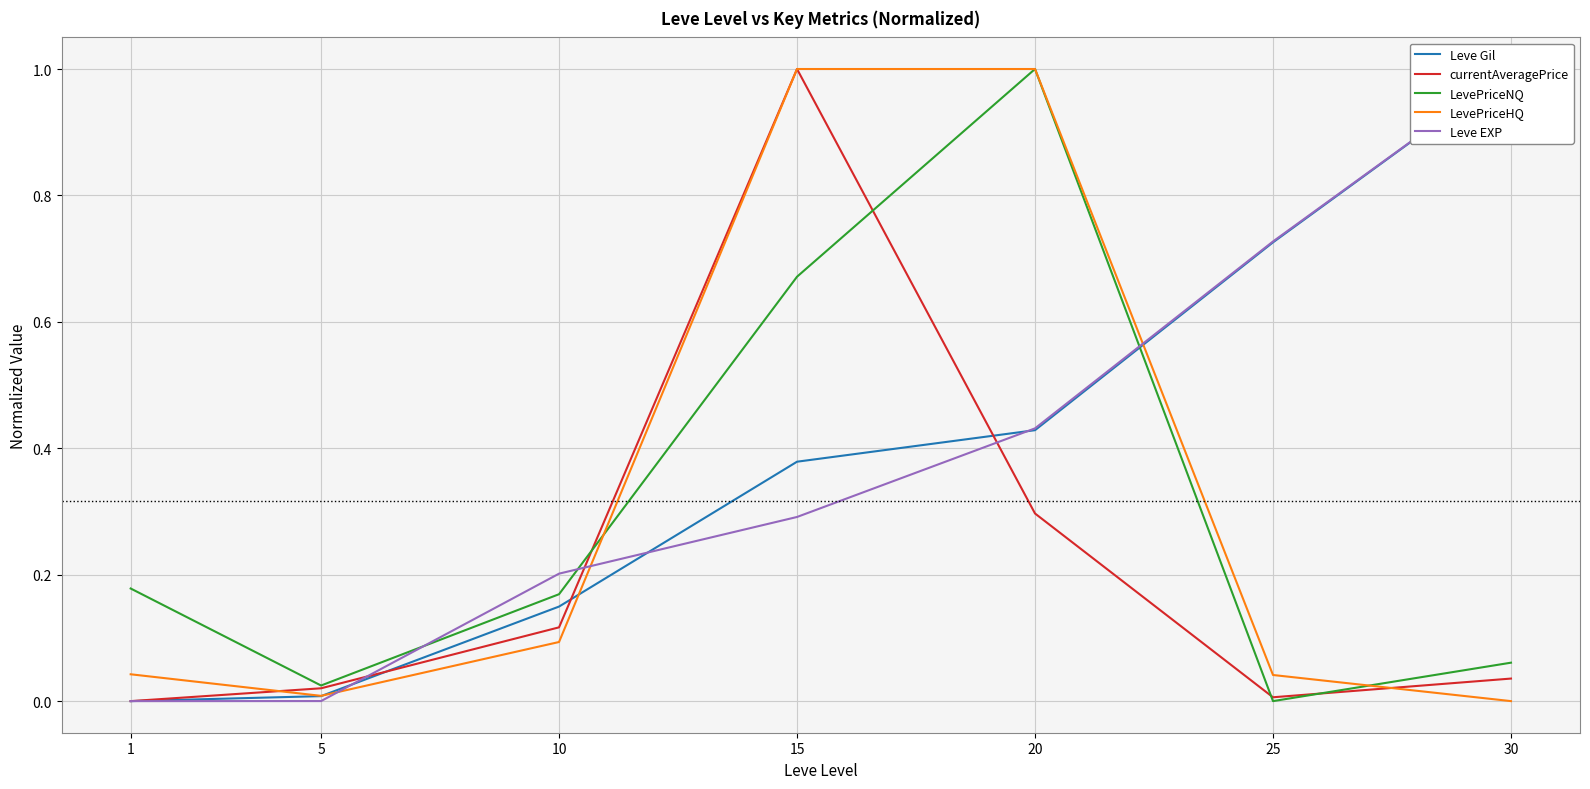

At which category does the chart reach its minimum across all series?

1